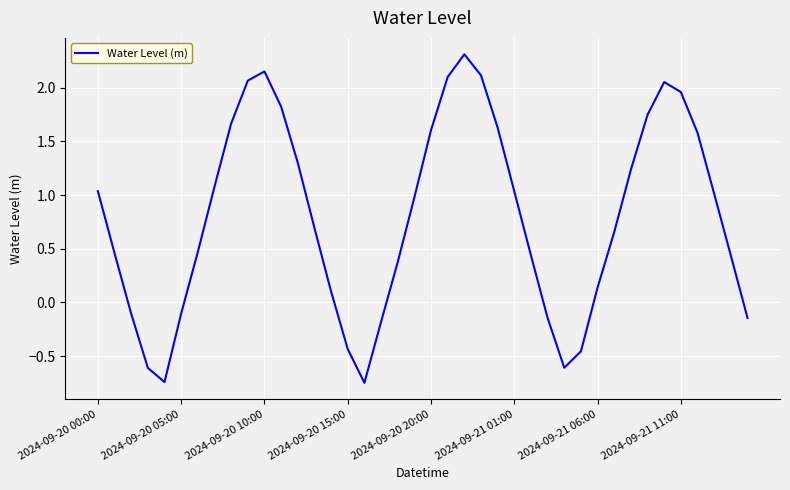

How many lines are shown in the chart?

1